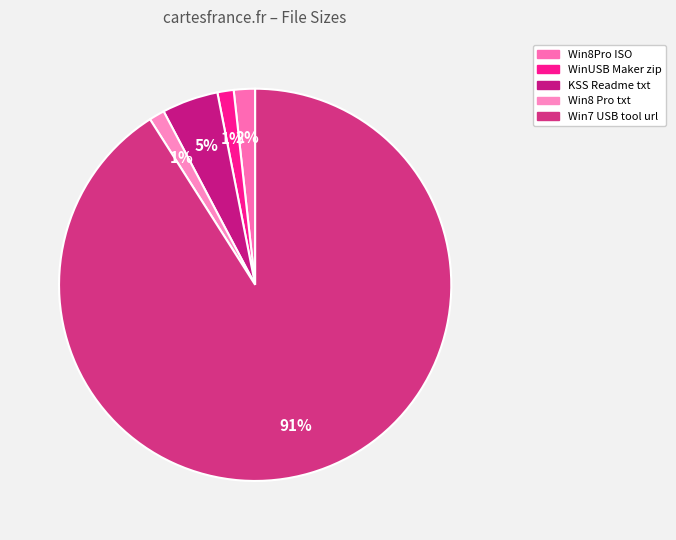

What is the smallest slice in the pie chart?

Windows 8 Pro VL x86 June 2013.txt